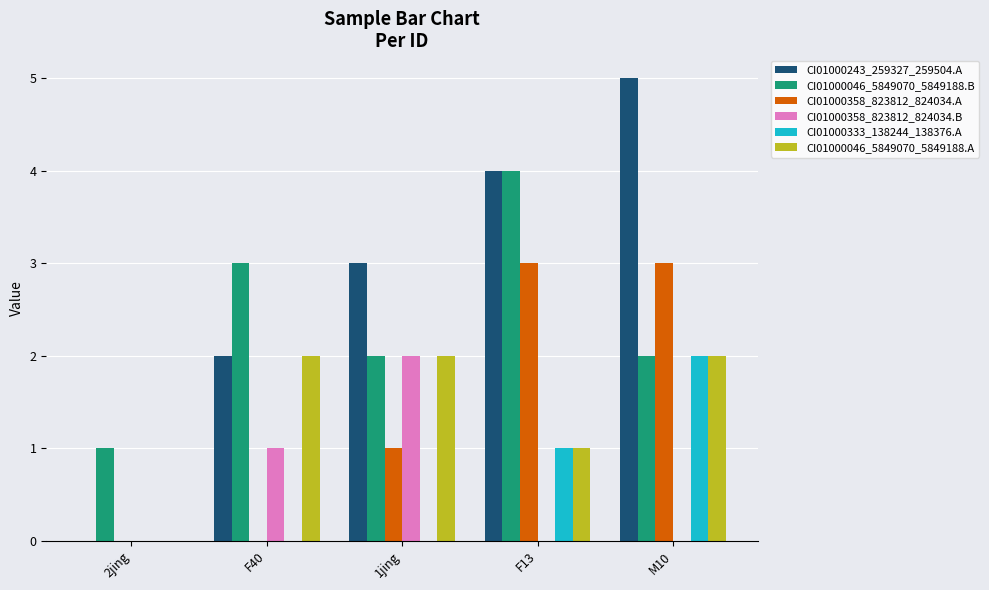

Read the CI01000358_823812_824034.A value at M10.

3